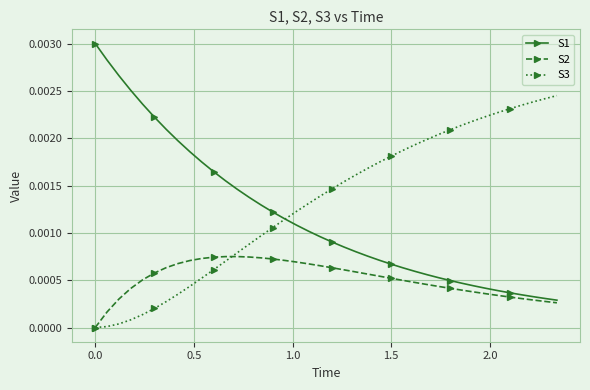

List the series in order of their overall mean, lowest first.

S2, S1, S3